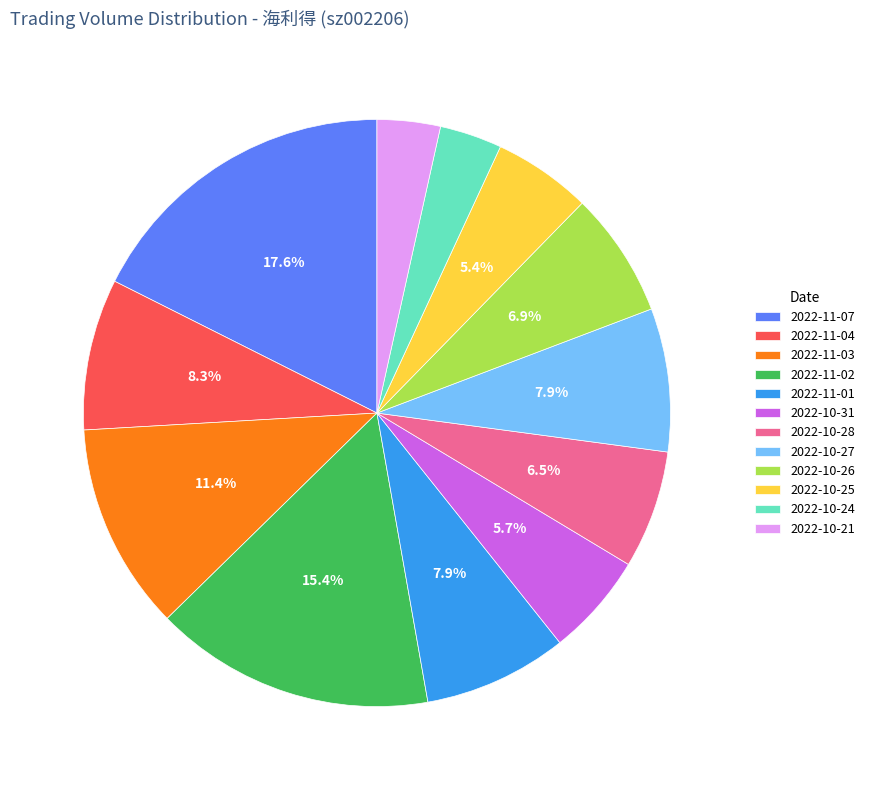

Which slice is the largest?

2022-11-07